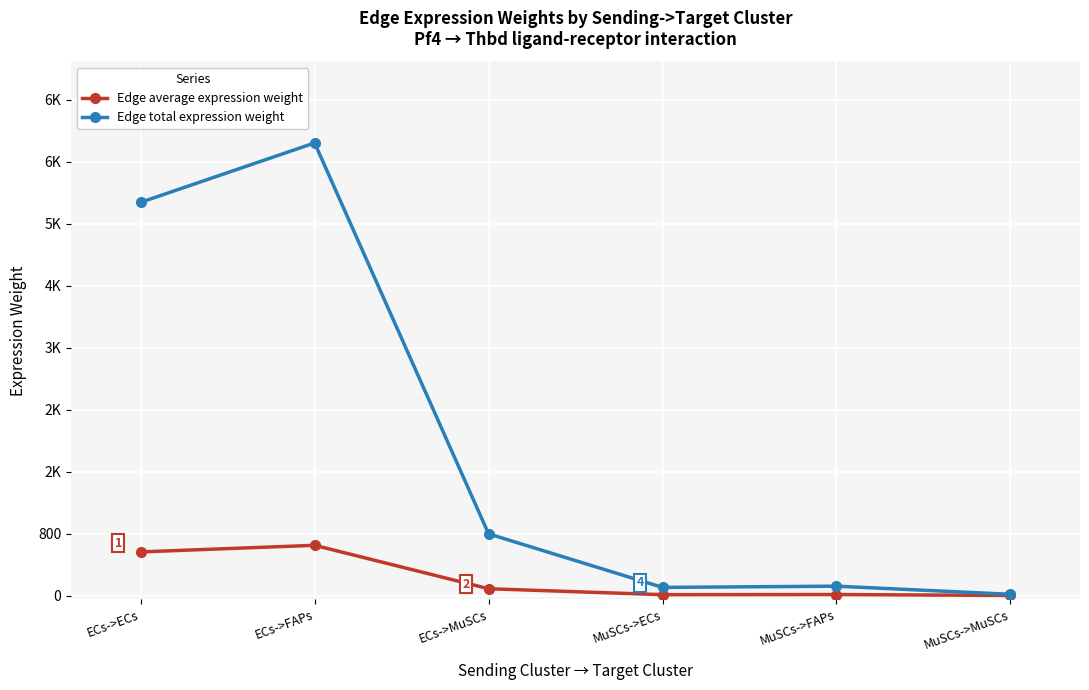

What is the value of the Edge average expression weight point at the 5th from the left?

13.5